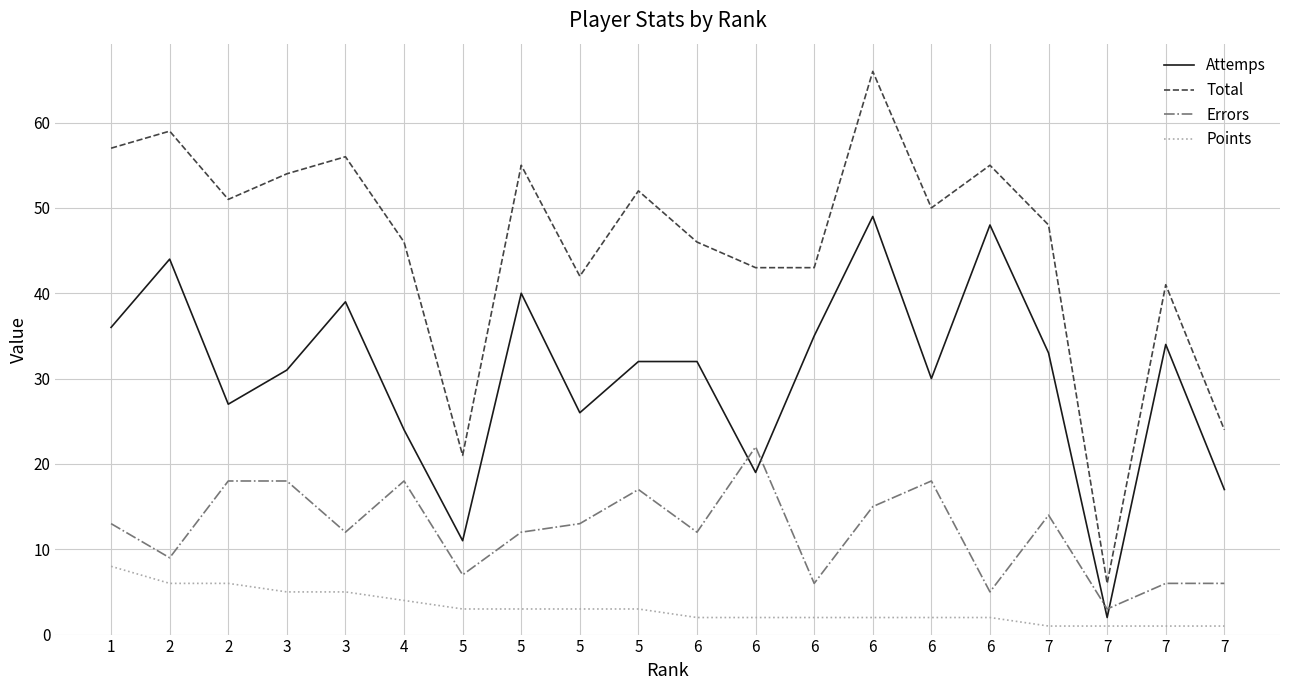

Which series ends up on top after the final intersection of Attemps and Errors?

Attemps